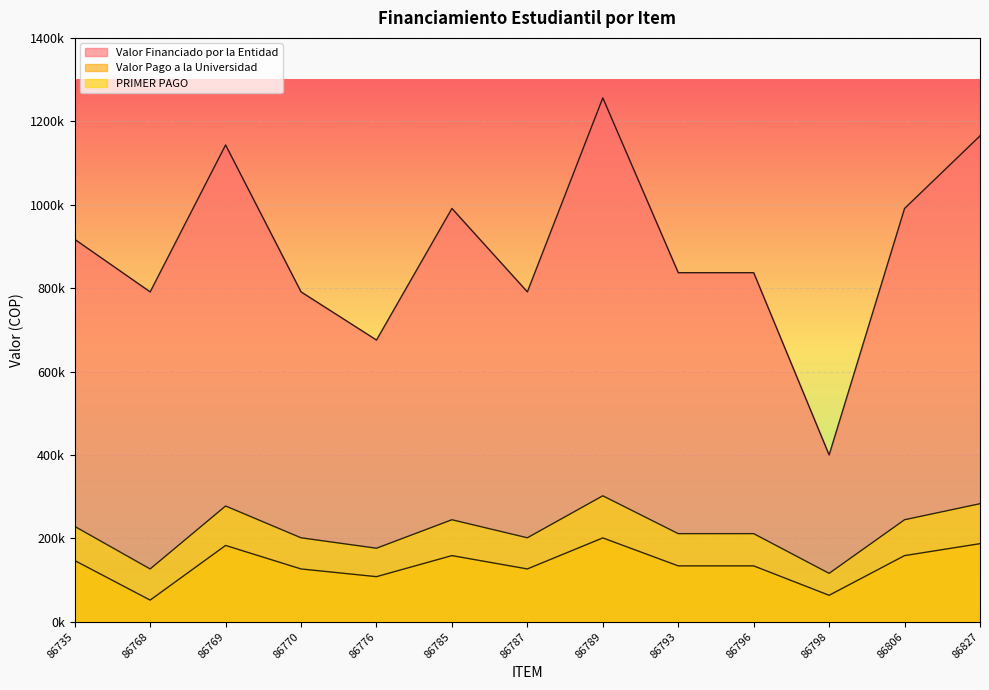

List the labels in order of Valor Pago a la Universidad value, smallest first.

86768, 86798, 86776, 86770, 86787, 86793, 86796, 86735, 86785, 86806, 86769, 86827, 86789